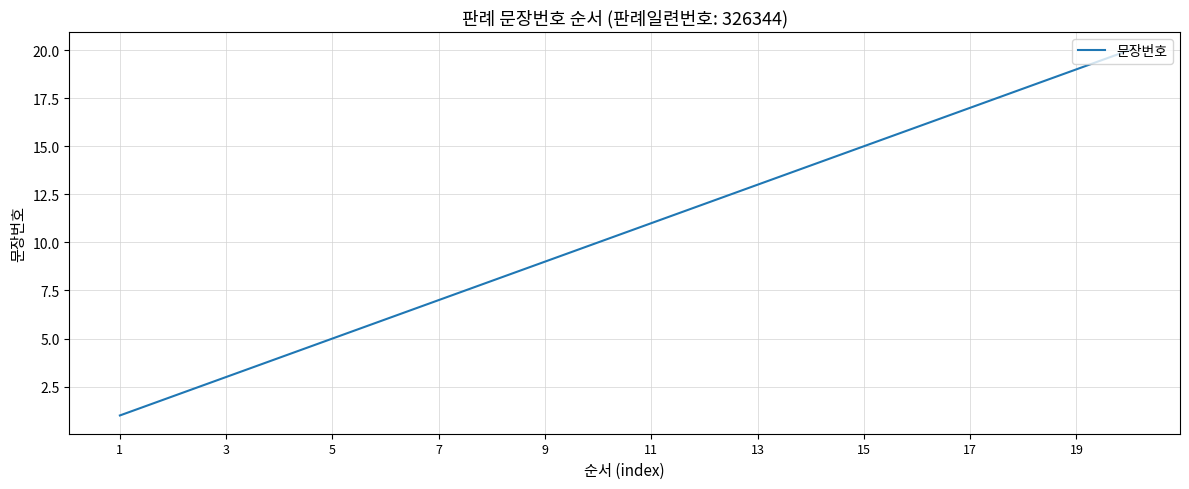

What is the difference between the maximum and minimum values?

19